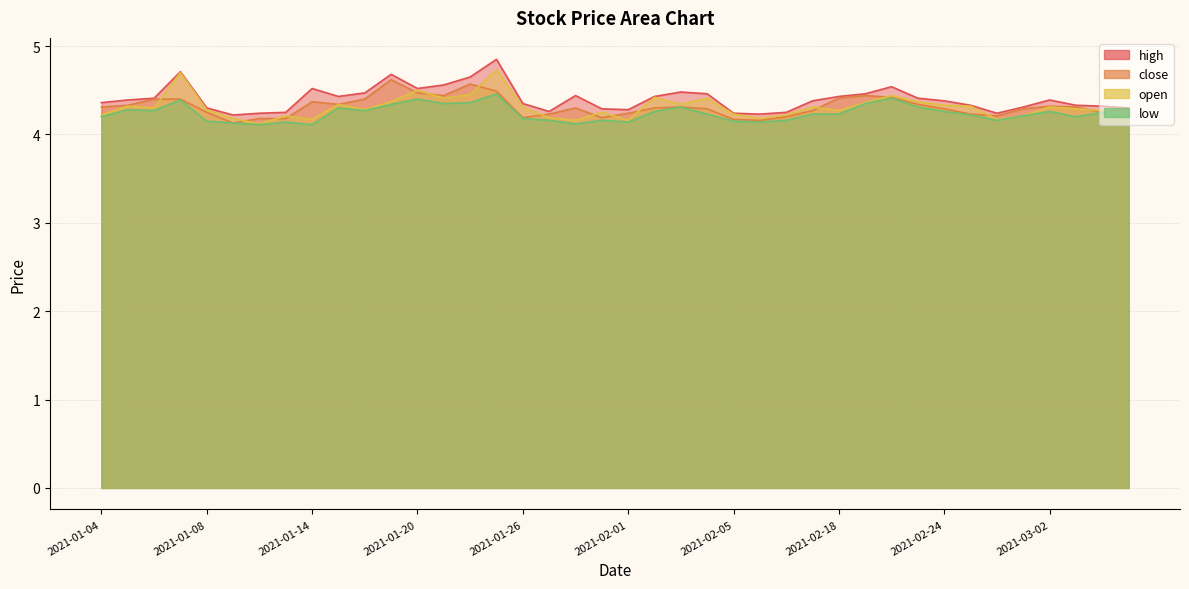

What are all the series names shown in the legend?

high, close, open, low